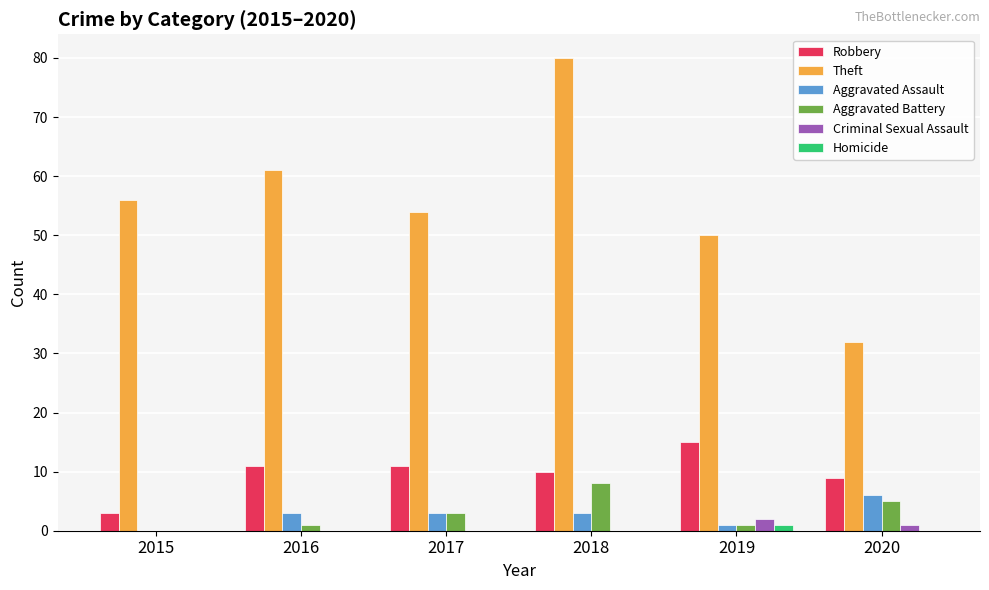

What is the sum of all Theft values?

333